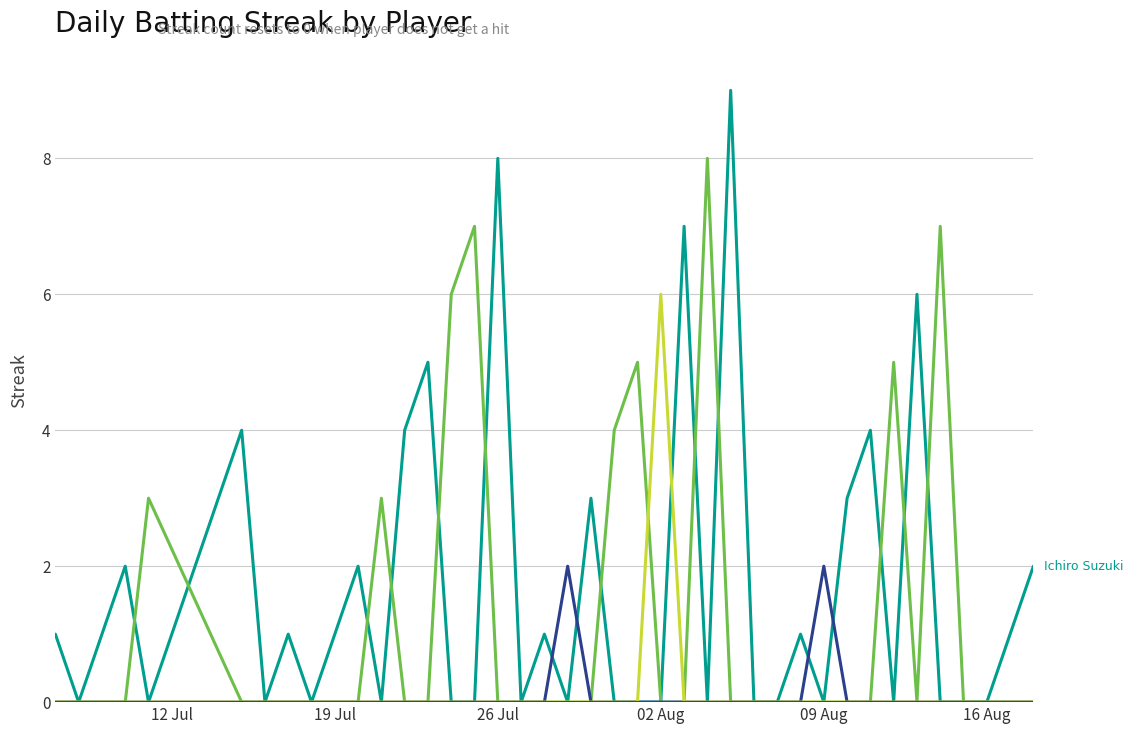

Does the chart have visible grid lines?

Yes